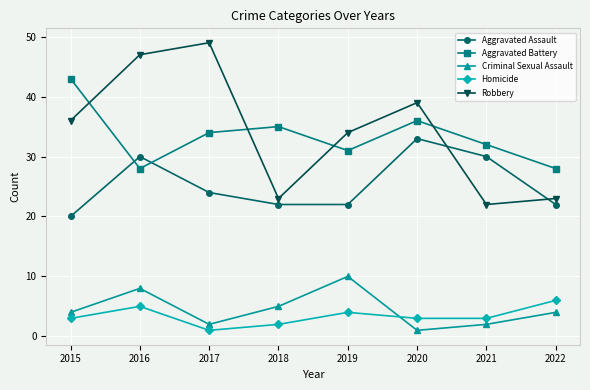

Reading right to left, extract all data points from this chart.

Aggravated Assault: 22	30	33	22	22	24	30	20
Aggravated Battery: 28	32	36	31	35	34	28	43
Criminal Sexual Assault: 4	2	1	10	5	2	8	4
Homicide: 6	3	3	4	2	1	5	3
Robbery: 23	22	39	34	23	49	47	36